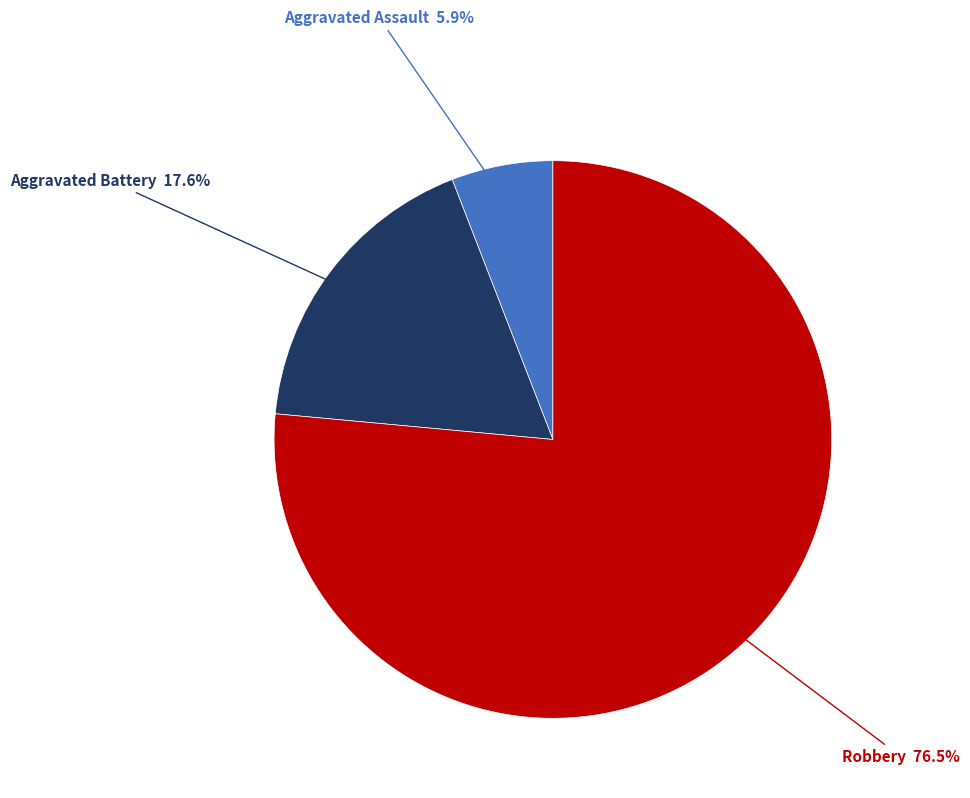

Is there a majority slice in this chart?

Yes